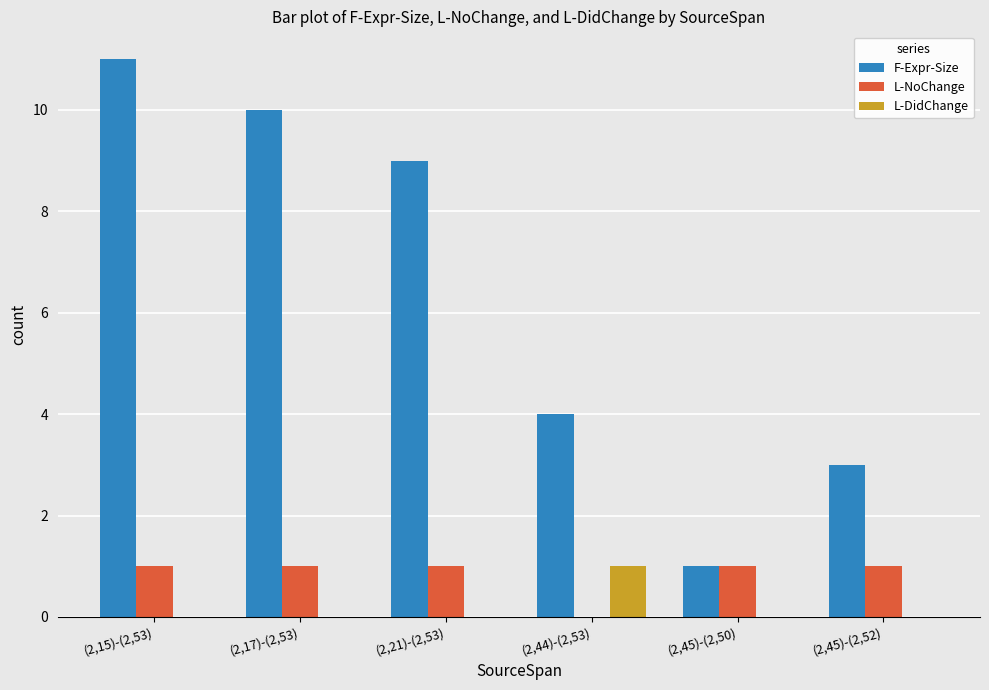

Is it true that F-Expr-Size equals 13 at (2,21)-(2,53)?

False